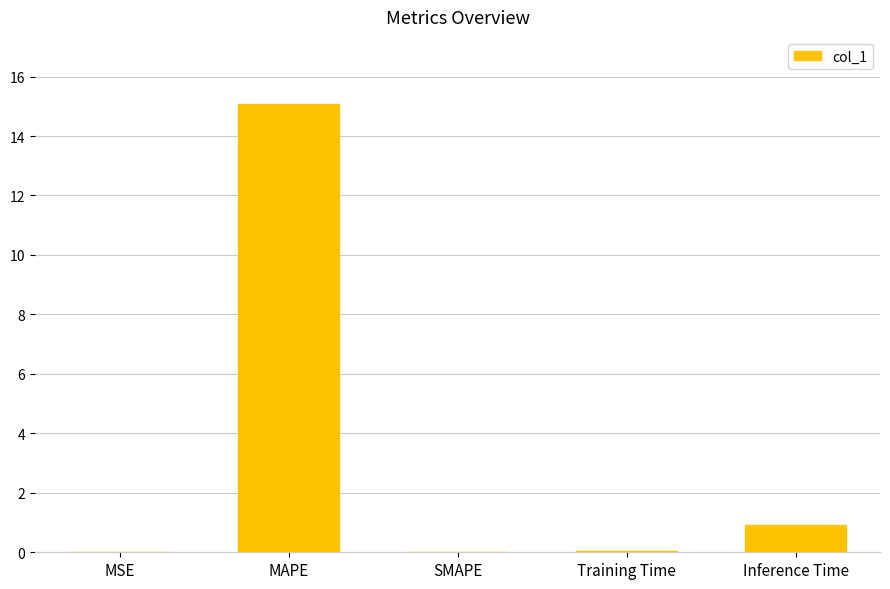

The chart shows a value of 0.9 at Inference Time. True or false?

True